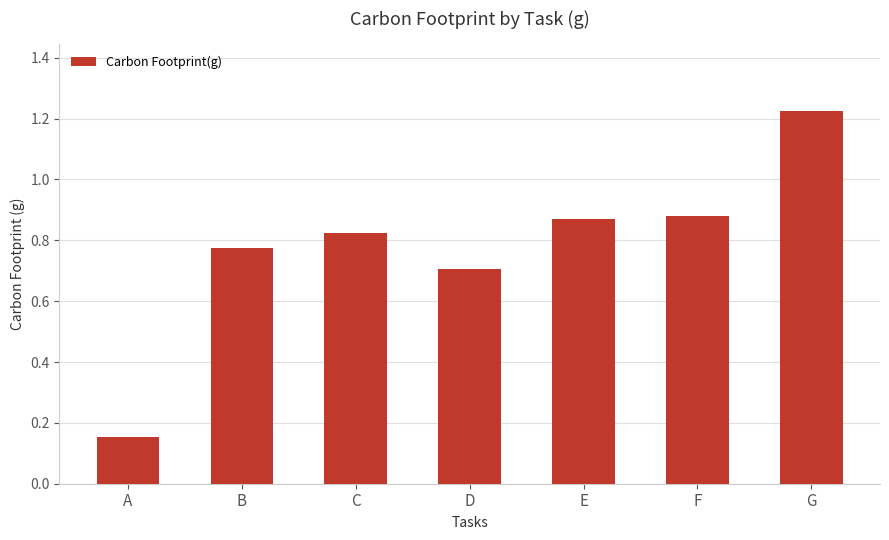

At which label is the value closest to 0?

A